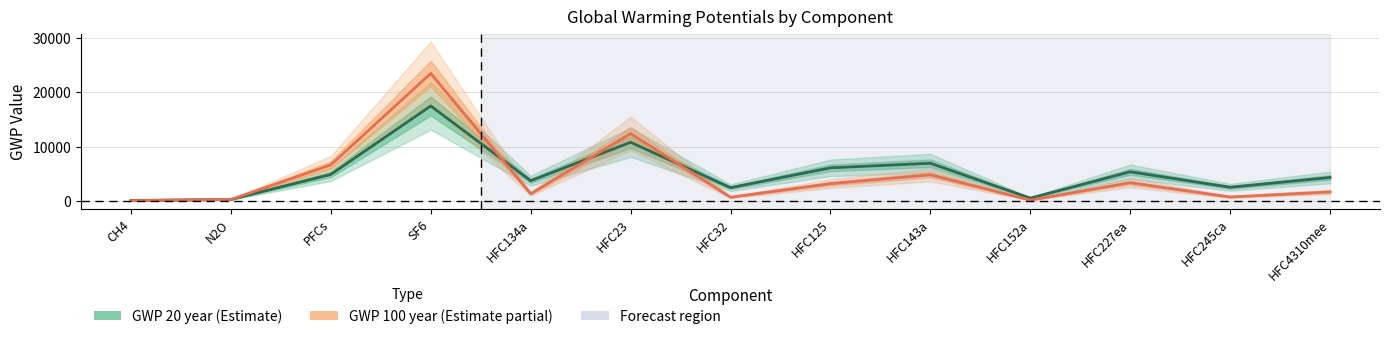

List the series in order of their peak value, lowest first.

GWP 20 year, GWP 100 year